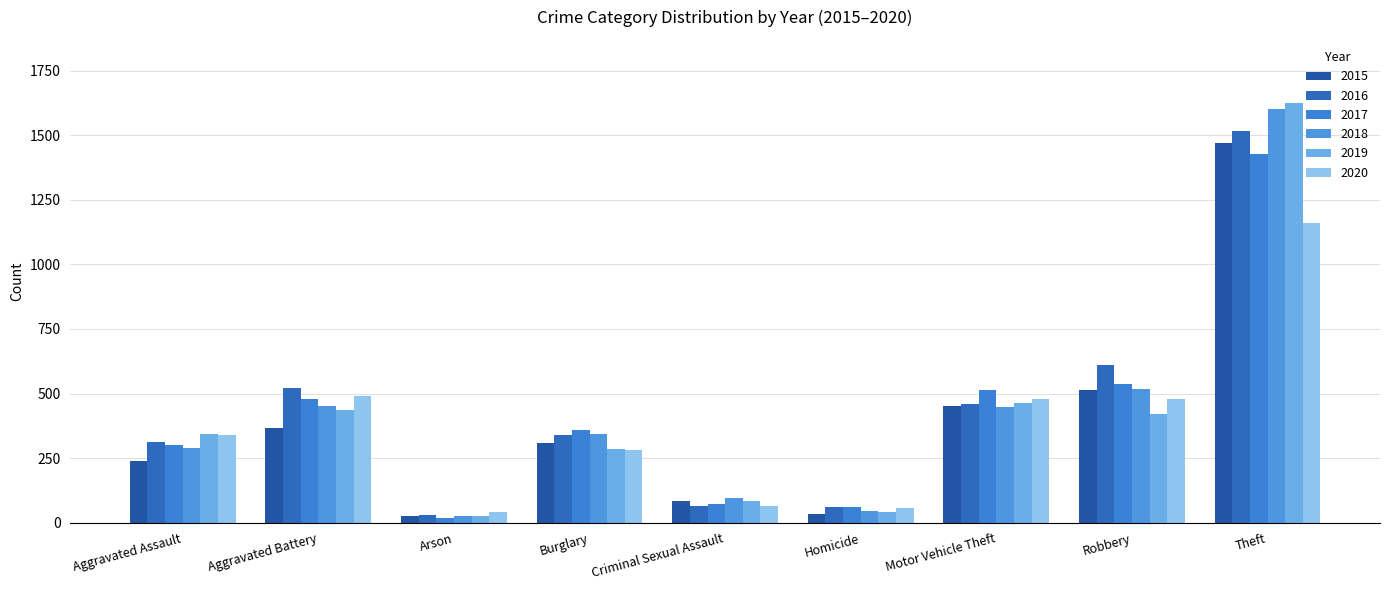

Reading right to left, list all the values displayed in this chart.

2015: Theft=1471	Robbery=514	Motor Vehicle Theft=452	Homicide=34	Criminal Sexual Assault=84	Burglary=309	Arson=25	Aggravated Battery=368	Aggravated Assault=237
2016: Theft=1517	Robbery=612	Motor Vehicle Theft=459	Homicide=60	Criminal Sexual Assault=65	Burglary=338	Arson=30	Aggravated Battery=521	Aggravated Assault=314
2017: Theft=1429	Robbery=538	Motor Vehicle Theft=512	Homicide=62	Criminal Sexual Assault=74	Burglary=357	Arson=19	Aggravated Battery=477	Aggravated Assault=299
2018: Theft=1602	Robbery=517	Motor Vehicle Theft=448	Homicide=44	Criminal Sexual Assault=94	Burglary=342	Arson=27	Aggravated Battery=452	Aggravated Assault=290
2019: Theft=1626	Robbery=422	Motor Vehicle Theft=465	Homicide=40	Criminal Sexual Assault=85	Burglary=285	Arson=27	Aggravated Battery=438	Aggravated Assault=345
2020: Theft=1159	Robbery=480	Motor Vehicle Theft=477	Homicide=55	Criminal Sexual Assault=65	Burglary=282	Arson=41	Aggravated Battery=491	Aggravated Assault=341